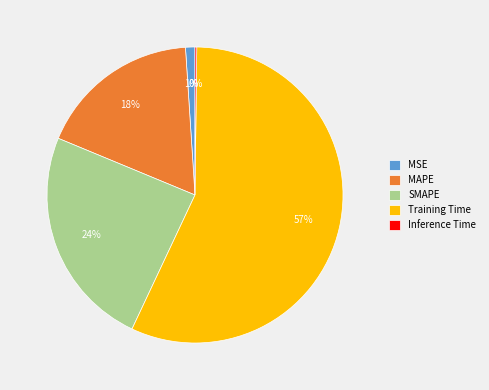

Which slice is the largest?

Training Time